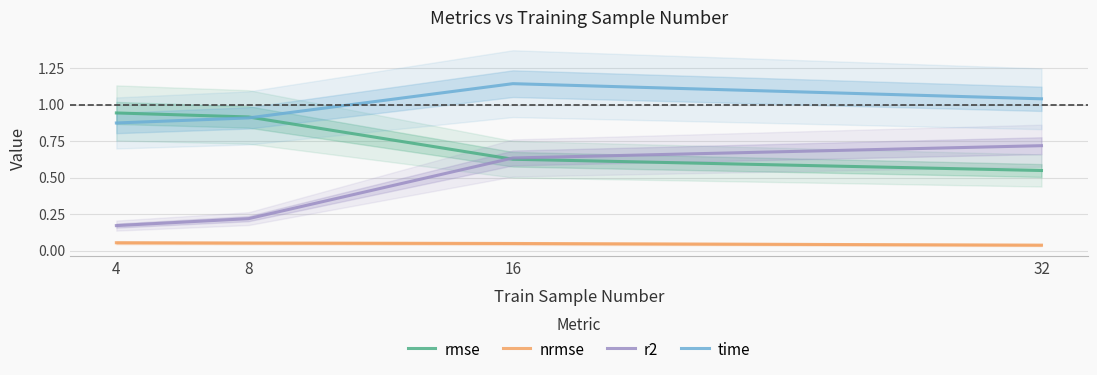

Rank the categories by nrmse value from lowest to highest.

32, 16, 8, 4